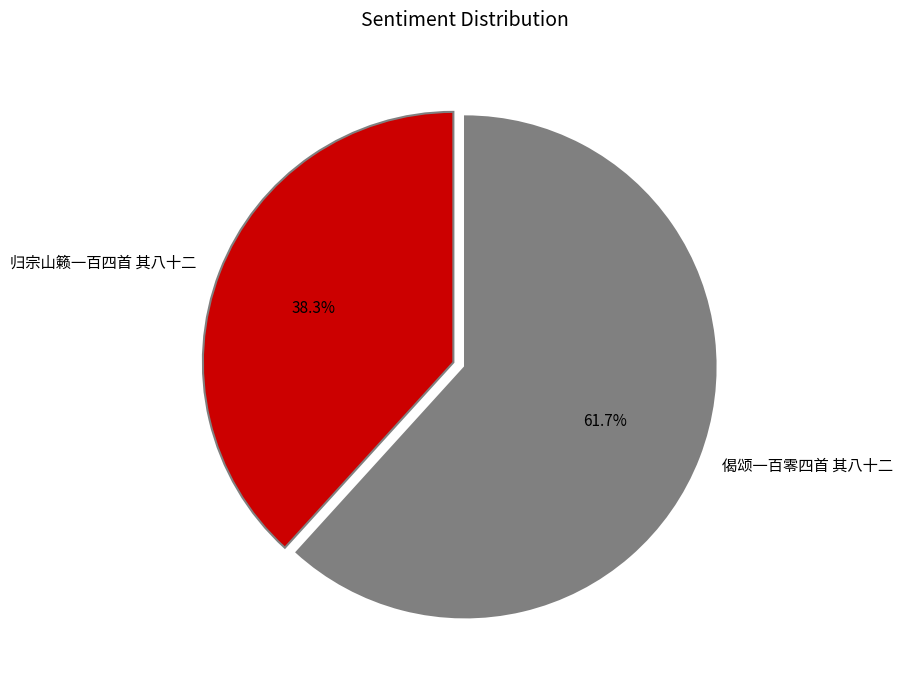

How many slices are in this pie chart?

2